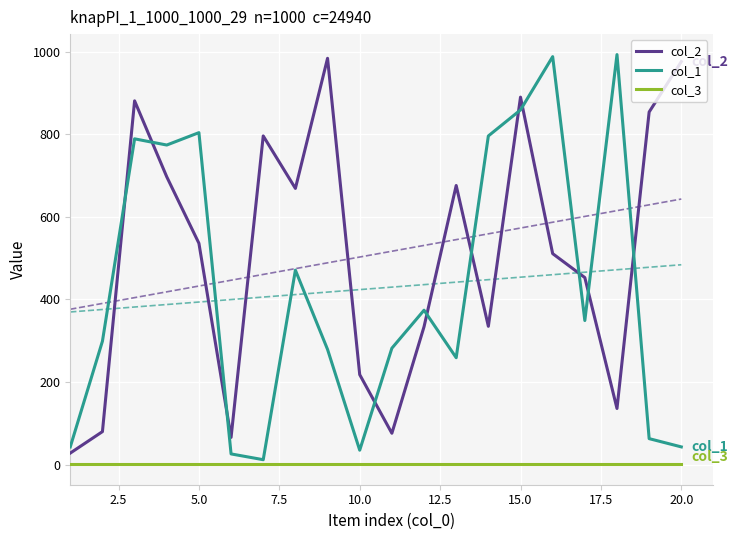

True or false: col_1 and col_2 cross at least once.

True